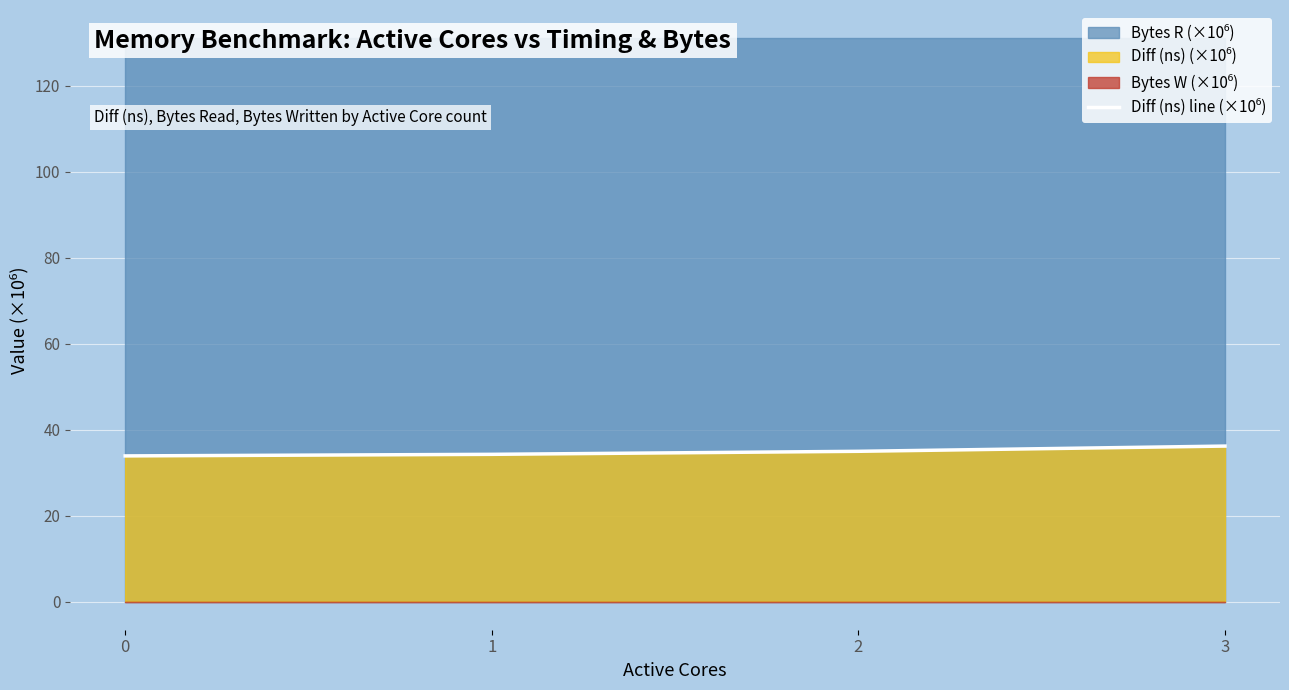

Reading right to left, what are all the values shown in this chart?

3=36.2	2=35.0	1=34.3	0=33.9